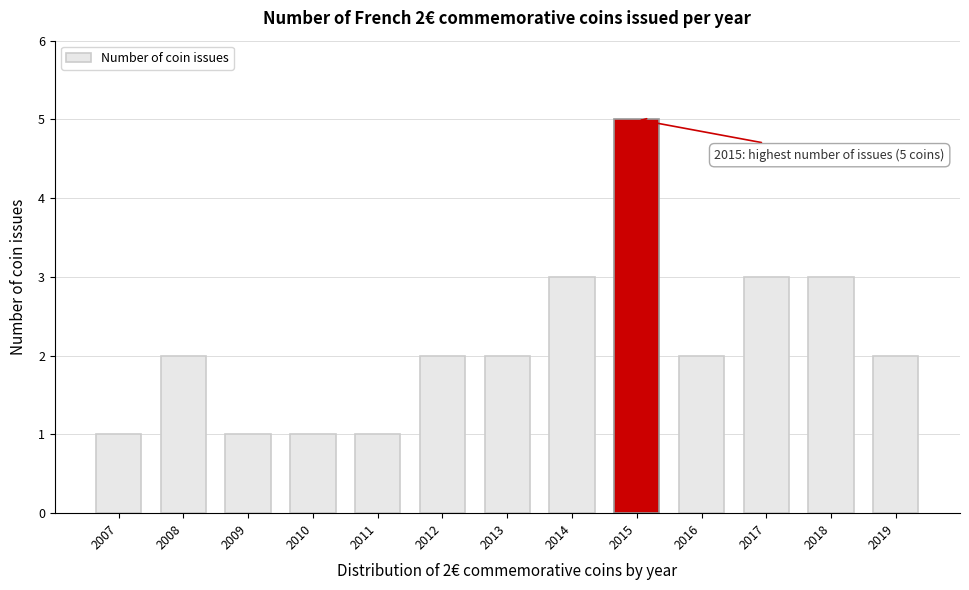

Reading left to right, extract all data points from this chart.

1	2	1	1	1	2	2	3	5	2	3	3	2